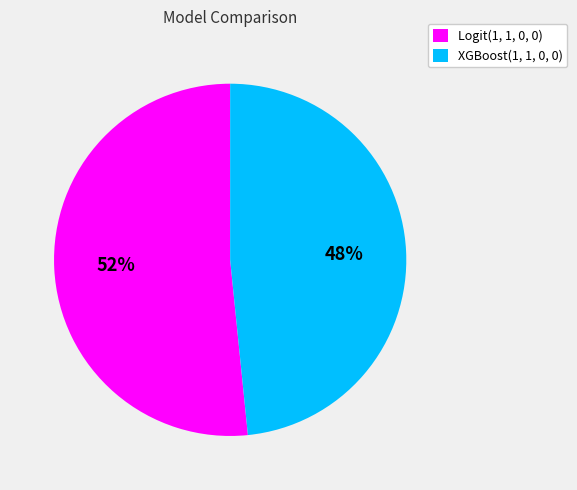

To the nearest percent, what is the combined percentage of XGBoost(1, 1, 0, 0) and Logit(1, 1, 0, 0)?

100%